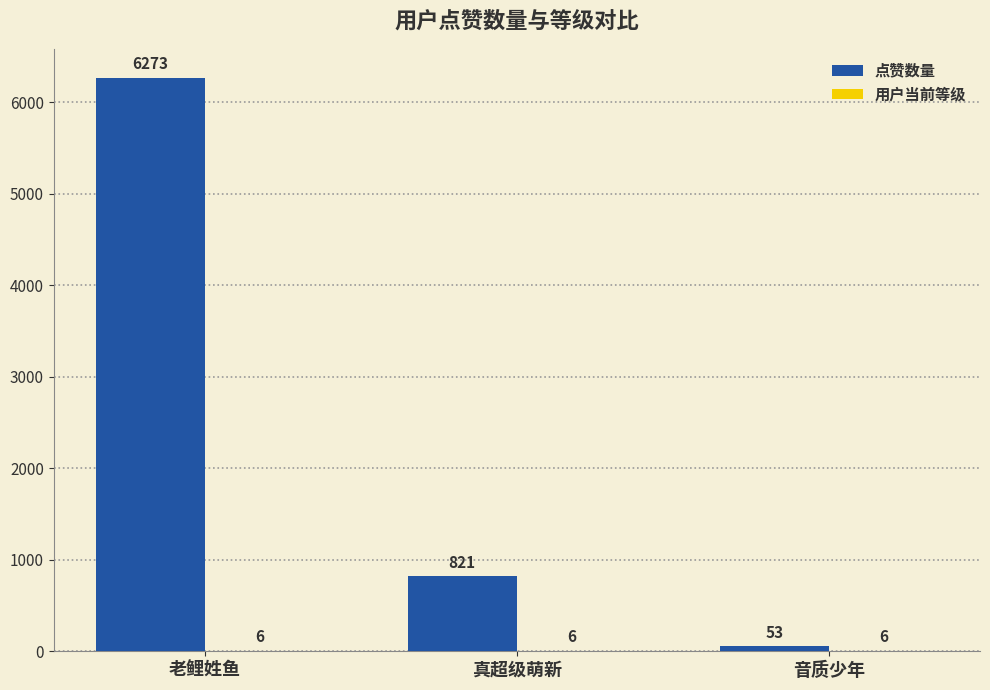

The 点赞数量 series shows 53 at 音质少年. True or false?

True